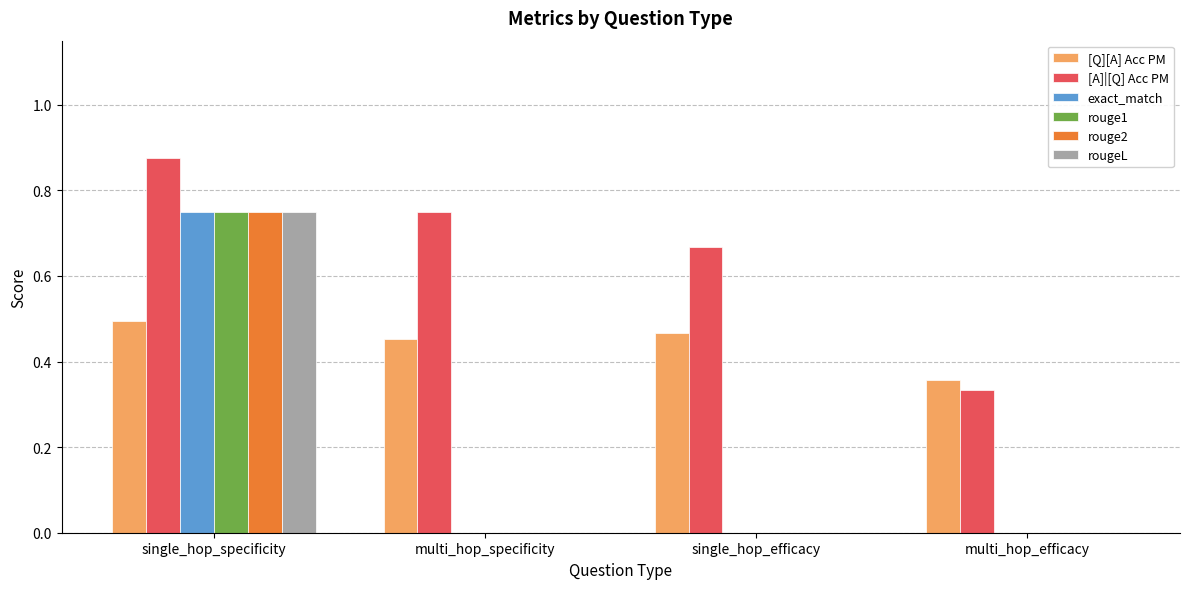

Is the value of rouge1 at single_hop_specificity greater than the value of exact_match at multi_hop_specificity?

Yes